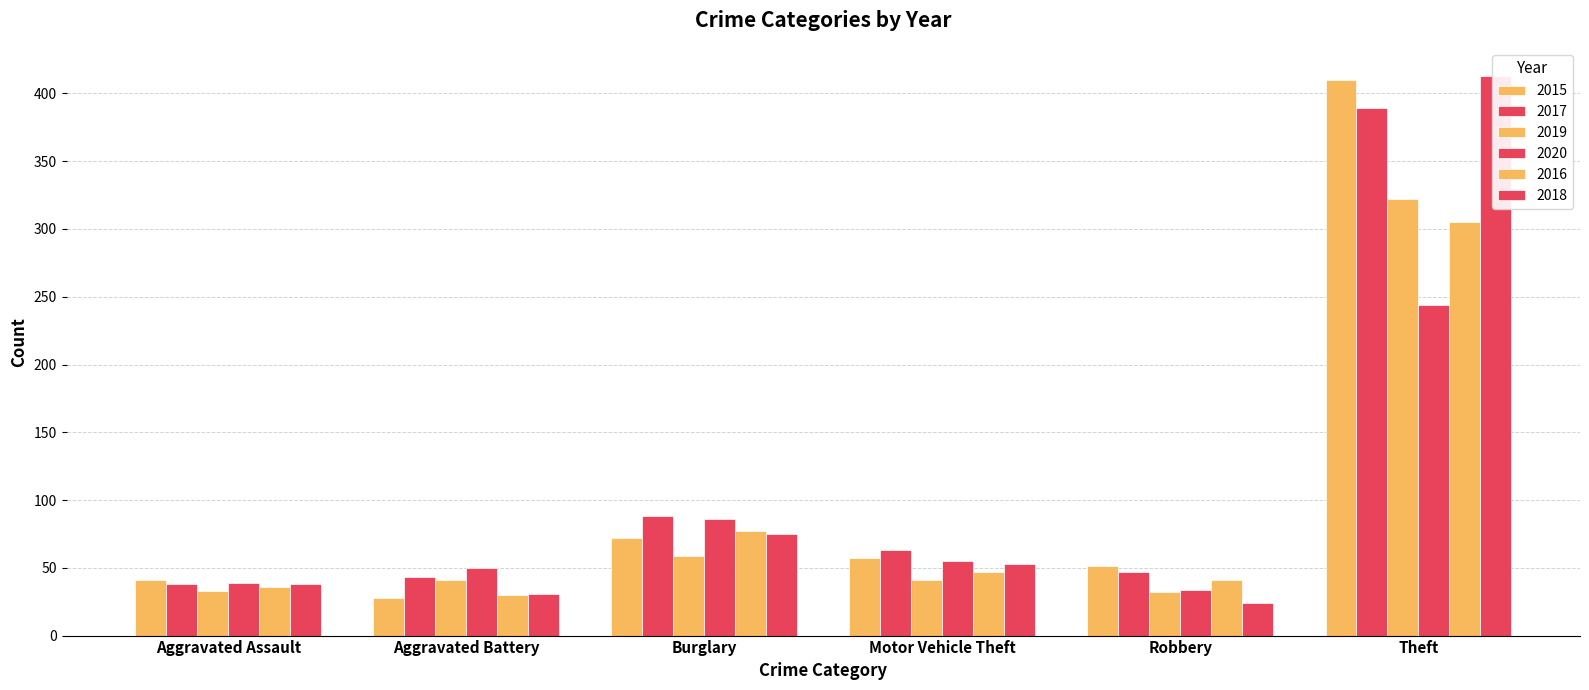

What is the difference between the highest and lowest values at Aggravated Battery?

22